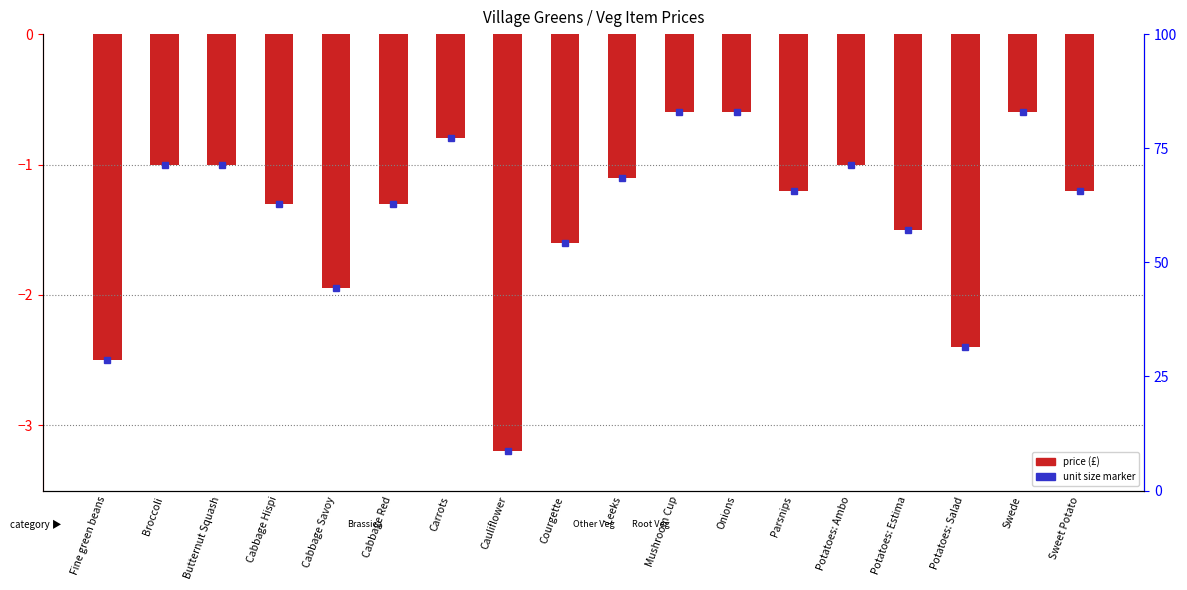

Reading left to right, transcribe all the data shown in this chart.

Fine green beans=-2.5	Broccoli=-1.0	Butternut Squash=-1.0	Cabbage Hispi=-1.3	Cabbage Savoy=-1.9	Cabbage Red=-1.3	Carrots=-0.8	Cauliflower=-3.2	Courgette=-1.6	Leeks=-1.1	Mushroom Cup=-0.6	Onions=-0.6	Parsnips=-1.2	Potatoes: Ambo=-1.0	Potatoes: Estima=-1.5	Potatoes: Salad=-2.4	Swede=-0.6	Sweet Potato=-1.2